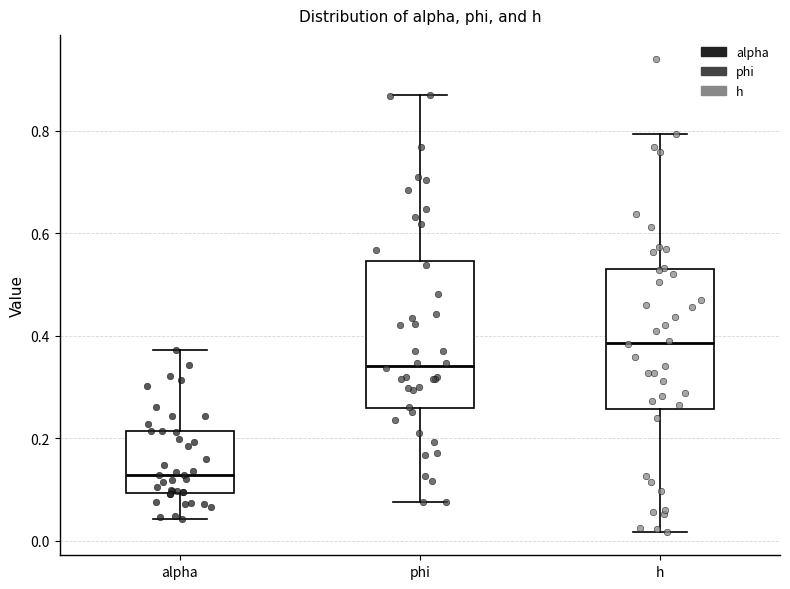

Reading left to right, read every box against the y-axis: the position of its median line, the range the box covers, and the ends of its whiskers. The values are not printed on the chart, so give them approximately, as read against the axis.

alpha: median 0.12, box 0.10 to 0.22, whiskers 0.04 to 0.38
phi: median 0.34, box 0.26 to 0.54, whiskers 0.08 to 0.86
h: median 0.38, box 0.26 to 0.52, whiskers 0.02 to 0.80